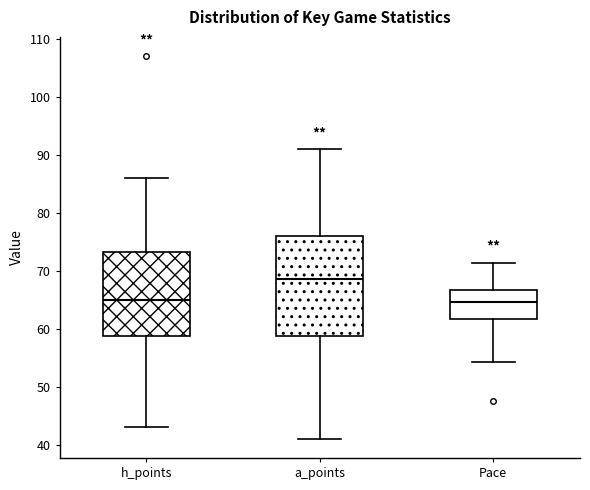

Where does the lower whisker of the box for a_points end on the y-axis? The values are not printed on the chart, so give them approximately, as read against the axis.

41